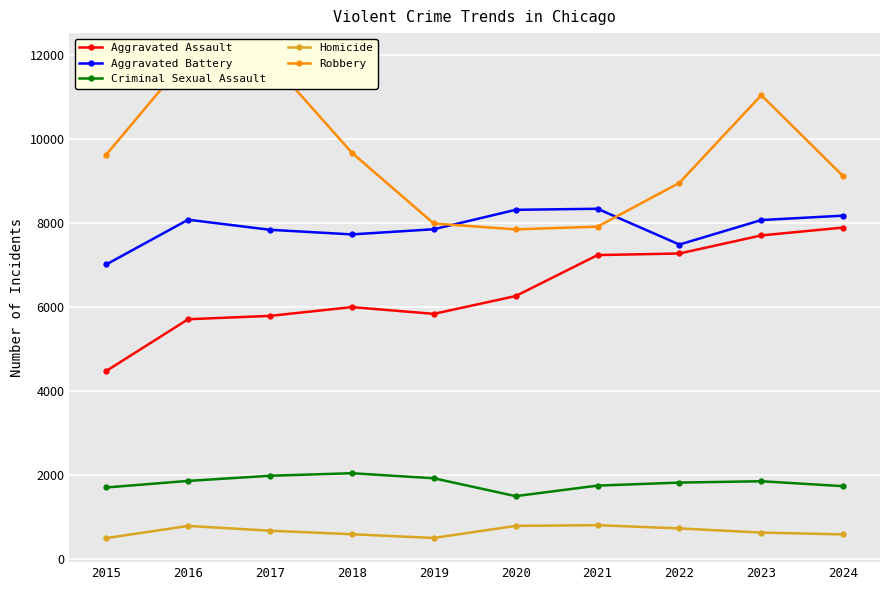

At which category is the sum across all series the highest?

2023